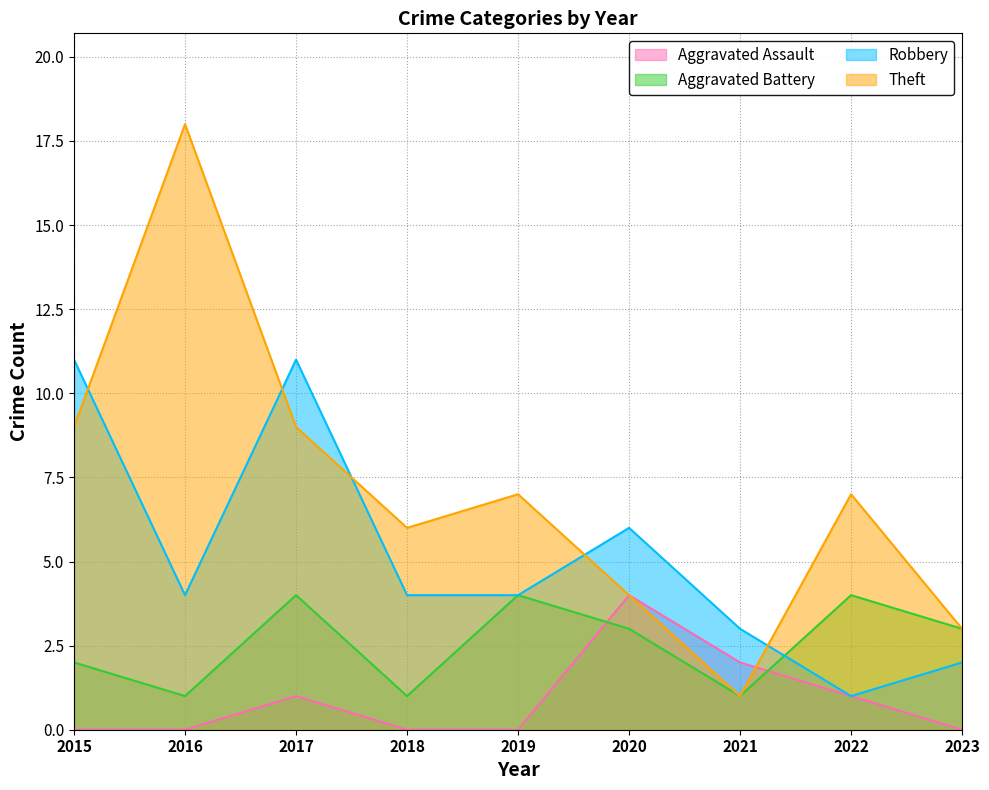

In Theft, how many points are higher than both neighbors (excluding endpoints)?

3